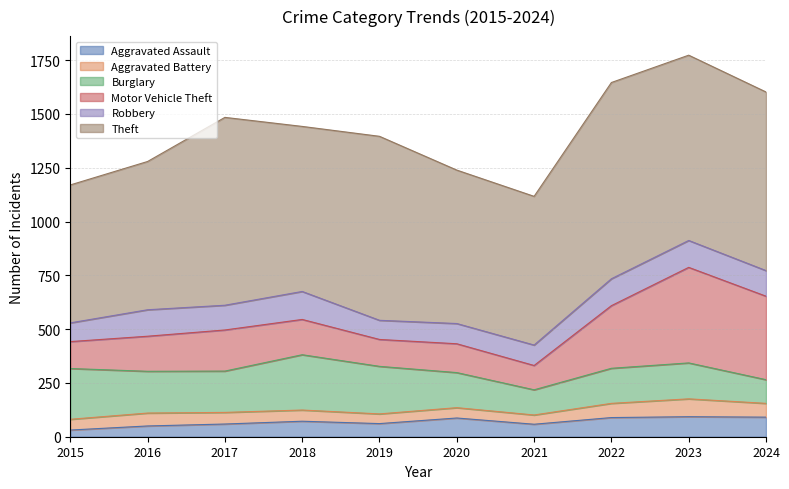

At which label does Theft first exceed 830?

2017